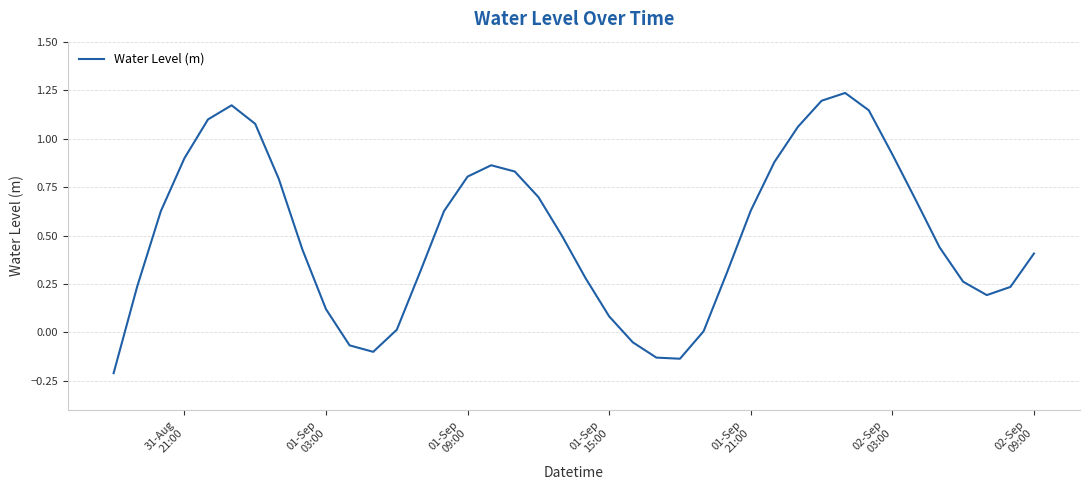

What is the difference between the maximum and minimum values?

1.4